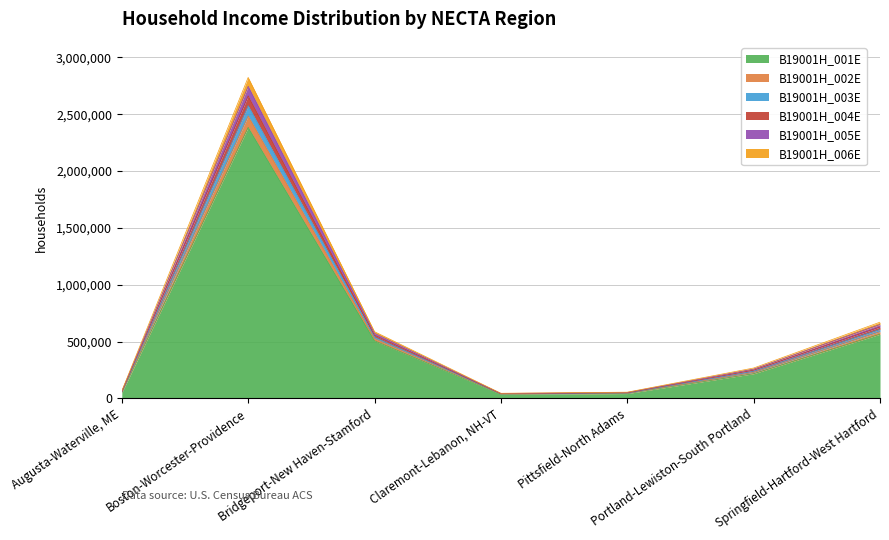

How many distinct data groups are displayed?

6